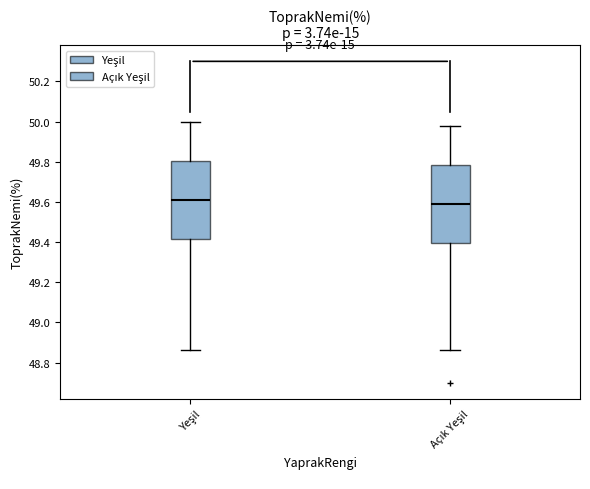

Reading left to right, transcribe this box plot: for each box, give where its median line is, the range the box spans, and where its two whiskers end, as read against the y-axis. The values are not printed on the chart, so give them approximately, as read against the axis.

Yeşil: median 49.62, box 49.42 to 49.80, whiskers 48.86 to 50.00
Açık Yeşil: median 49.60, box 49.40 to 49.78, whiskers 48.86 to 49.98